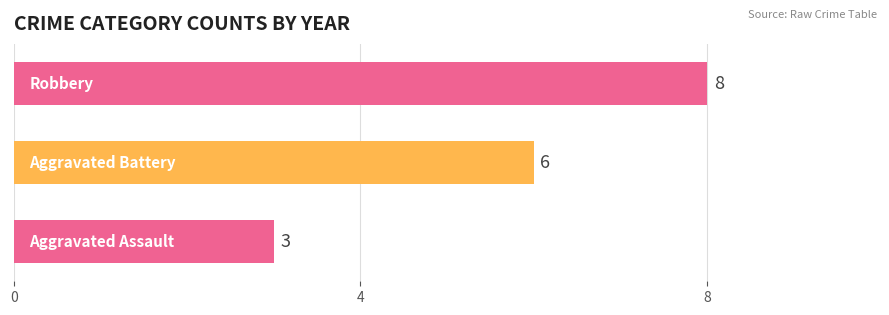

What is the minimum value shown in the chart?

3